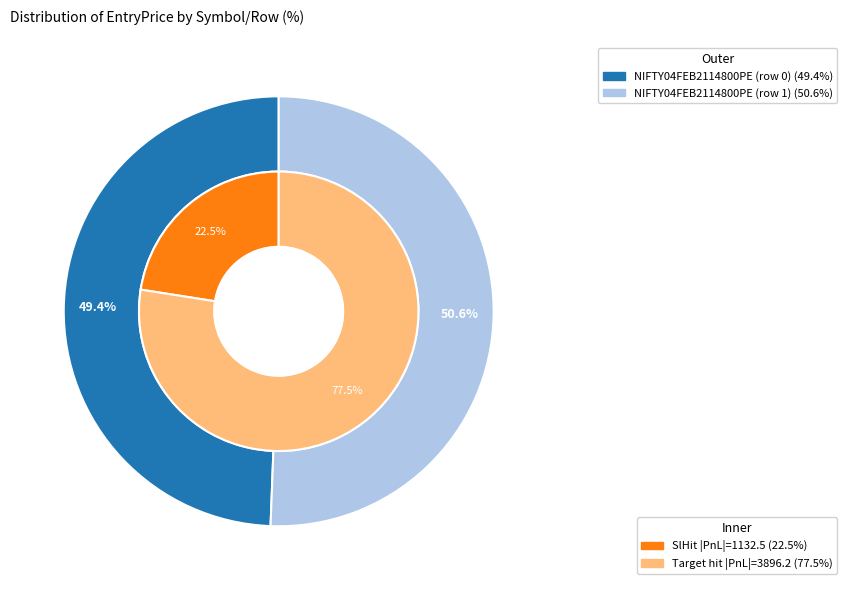

Is it true that NIFTY04FEB2114800PE (row 0) is 49% of the pie?

True